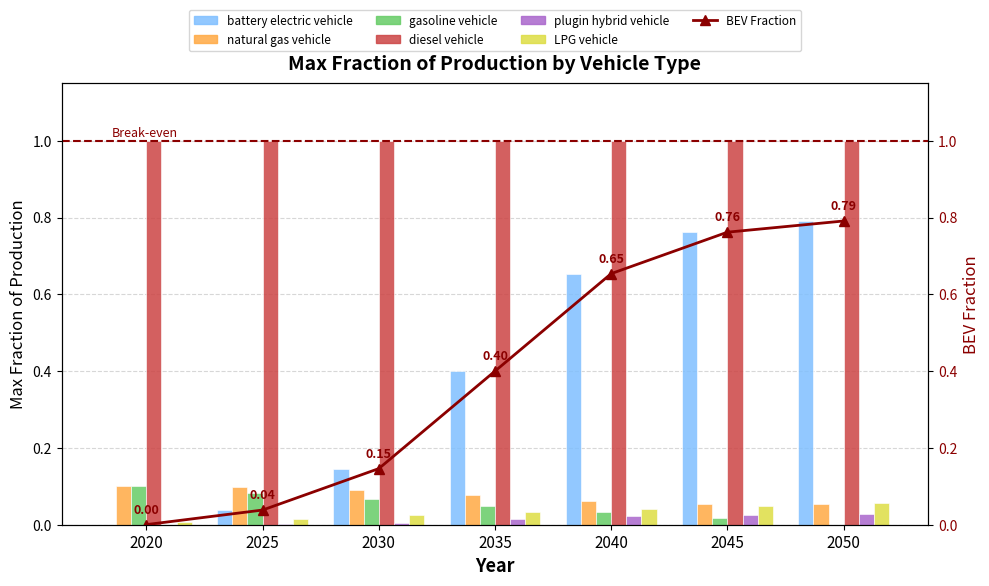

Where is gasoline vehicle nearest to the value 0?

2050